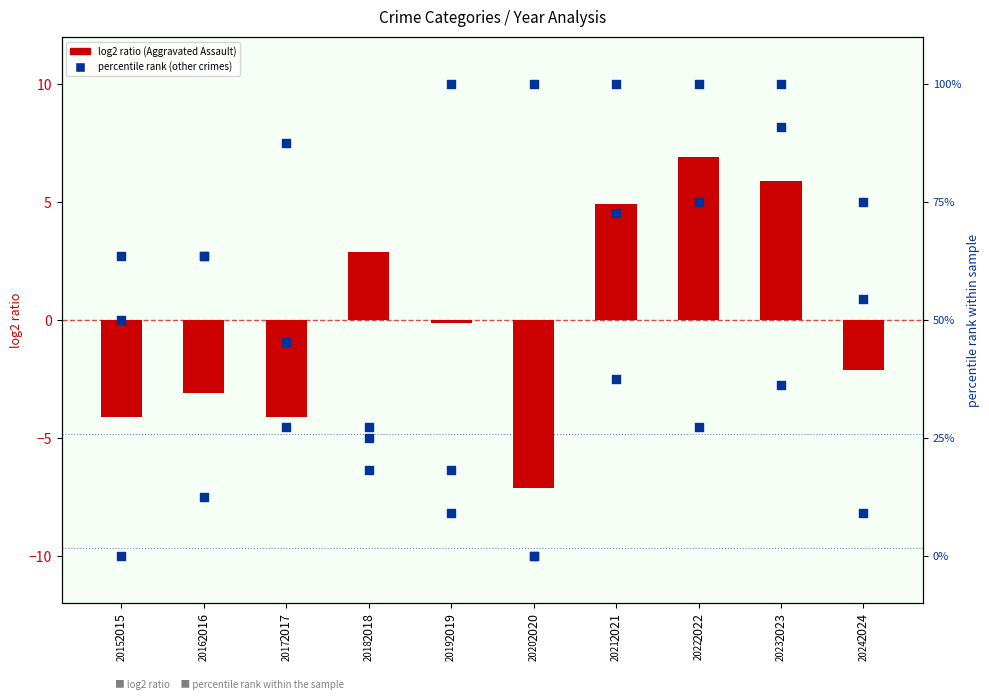

Is the value of Robbery at 2020 greater than the value of Aggravated Assault at 2023?

Yes